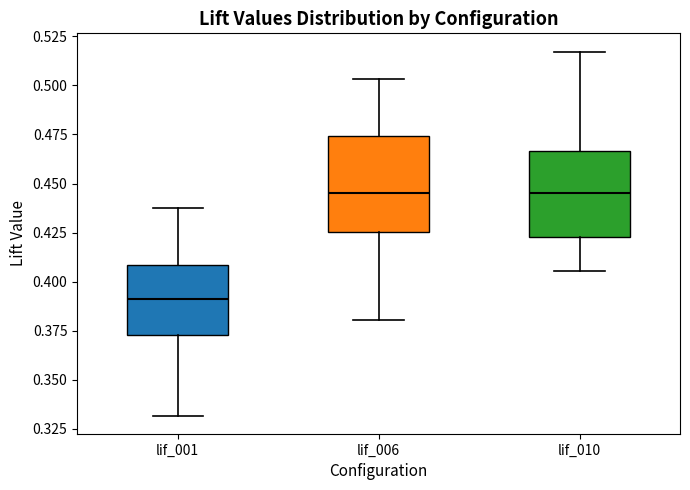

Where is the upper edge of the box for lif_001 on the y-axis? The values are not printed on the chart, so give them approximately, as read against the axis.

0.410